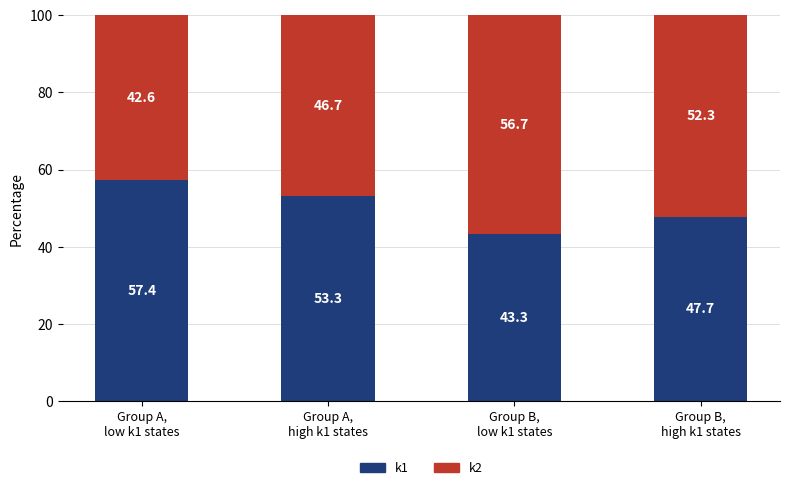

At which label is k1 closest to 50?

Group B,
high k1 states